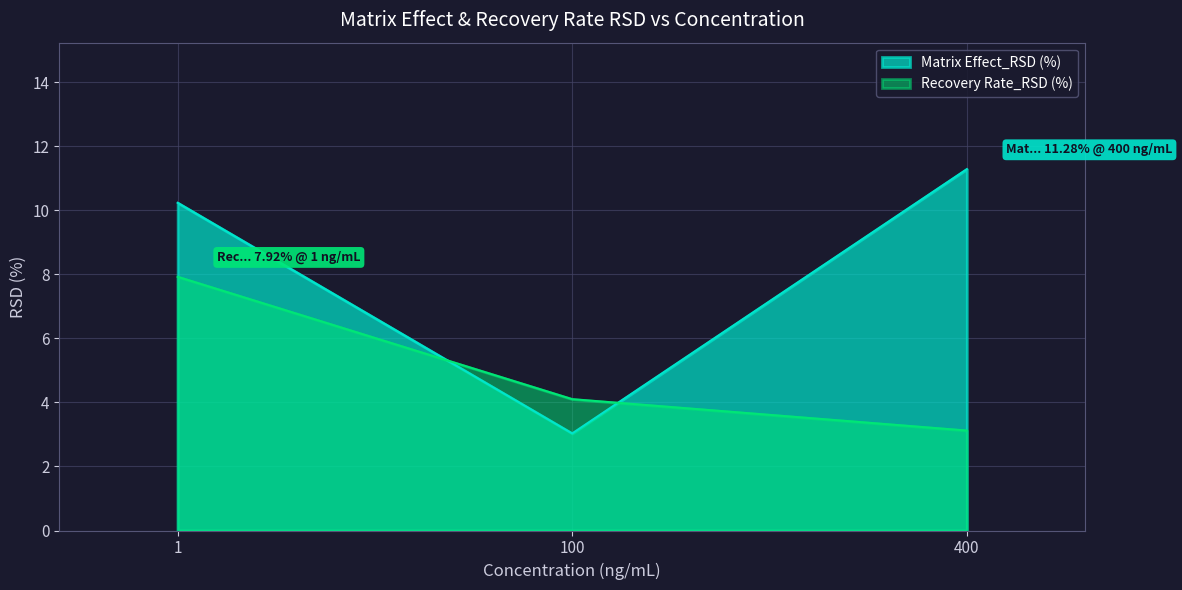

Which category has the lowest value across all series?

100